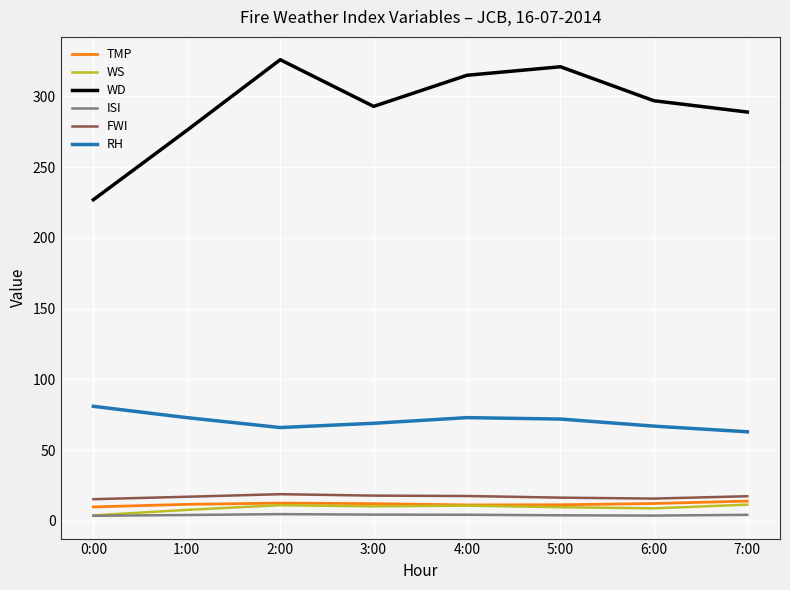

What is the maximum value for TMP?

14.0